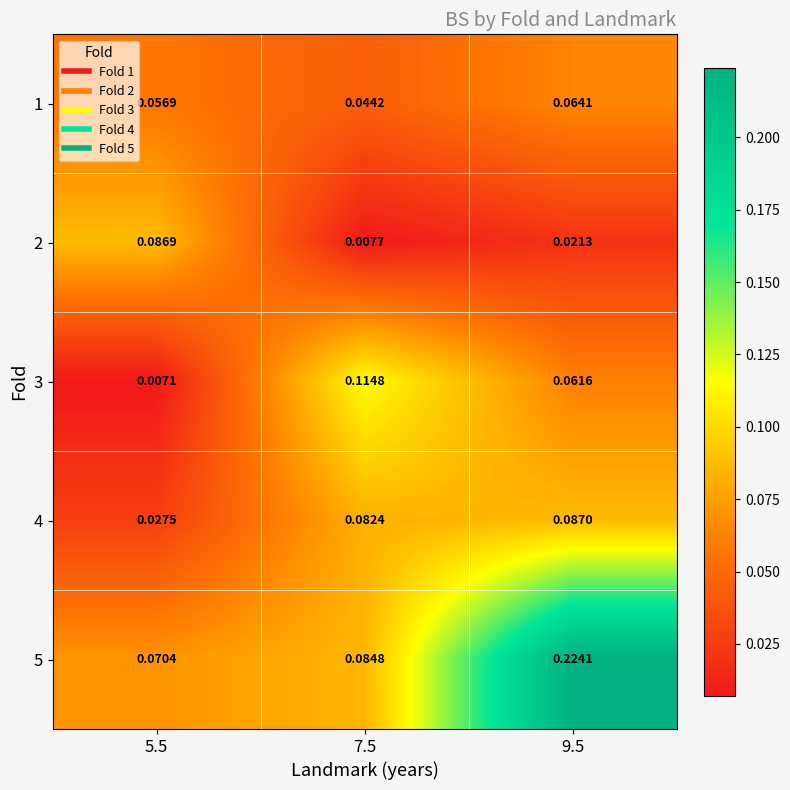

Reading left to right, what are all the values shown in this chart?

1: 5.5=0.1	7.5=0.0	9.5=0.1
2: 5.5=0.1	7.5=0.0	9.5=0.0
3: 5.5=0.0	7.5=0.1	9.5=0.1
4: 5.5=0.0	7.5=0.1	9.5=0.1
5: 5.5=0.1	7.5=0.1	9.5=0.2